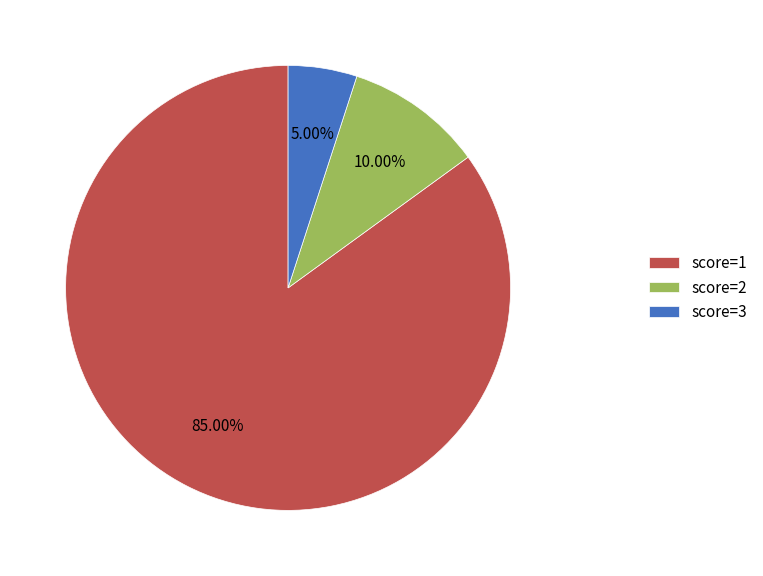

Rank the categories by value from highest to lowest.

score=1, score=2, score=3